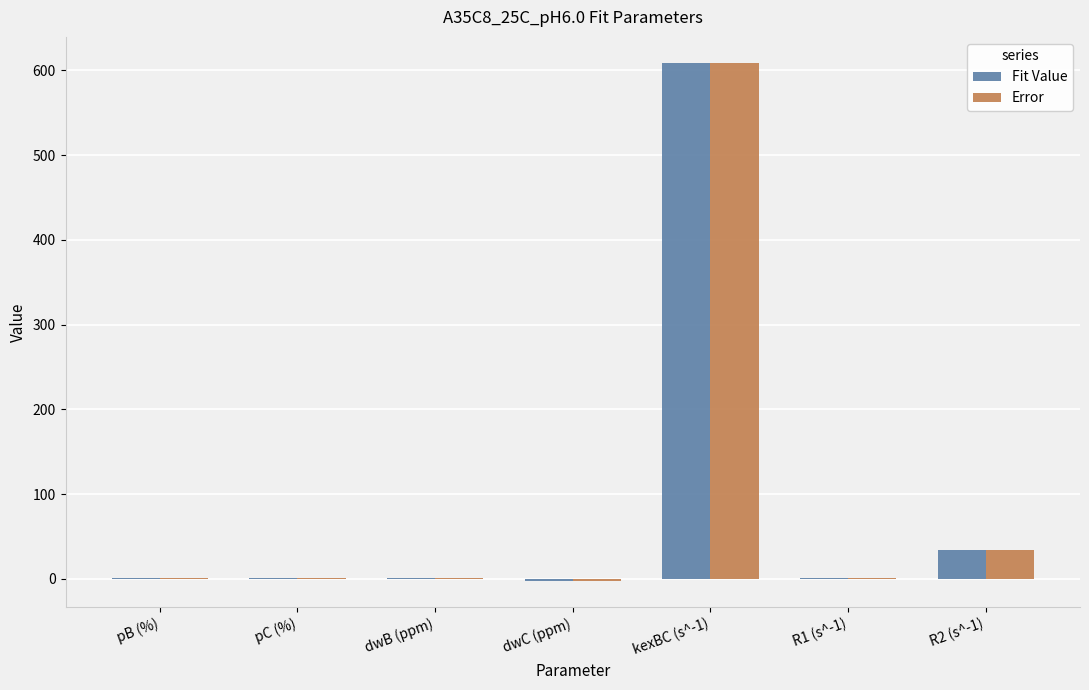

At which category is the sum across all series the highest?

kexBC (s^-1)